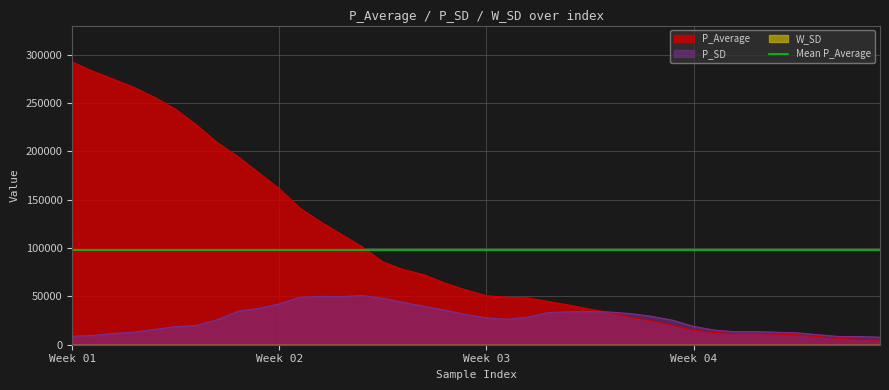

Reading right to left, what are all the values shown in this chart?

P_Average: 4799.0	5624.8	6506.1	8485.5	10254.4	11049.3	11742.1	11524.5	12597.9	15067.6	19978.6	24793.7	28314.9	33146.5	36709.1	40966.1	44546.0	48424.5	49105.6	50642.8	56678.5	63586.0	72292.1	77608.1	85538.8	101226.4	114017.8	126905.2	141067.5	161239.9	177896.3	194583.2	209009.5	227238.4	243333.1	255532.6	265929.3	274420.5	282708.1	292420.8
P_SD: 7844.1	8412.0	8493.6	10386.2	12292.6	12965.2	13533.5	13437.2	15154.9	18944.2	25258.0	29248.4	32114.4	33754.3	34269.3	34137.7	33180.5	28538.6	26322.9	27791.0	31234.6	35691.9	39710.0	43750.2	48003.2	50952.4	49721.4	50005.7	49062.8	42183.8	37536.2	34608.7	25790.2	20005.7	18725.1	15896.1	13069.6	11615.5	9586.0	8736.6